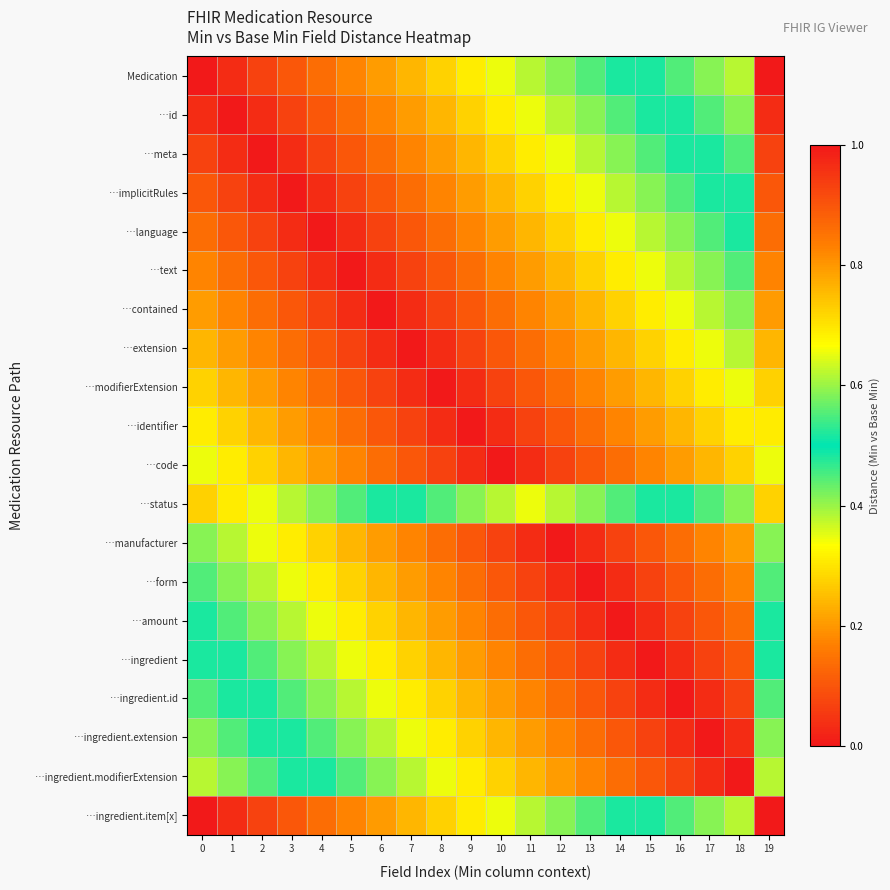

Reading left to right, list all the values displayed in this chart.

Medication: 0=0.0	1=0.0	2=0.1	3=0.1	4=0.1	5=0.2	6=0.2	7=0.2	8=0.3	9=0.3	10=0.3	11=0.4	12=0.4	13=0.4	14=0.5	15=0.5	16=0.6	17=0.6	18=0.6	19=1.0
…id: 0=0.0	1=0.0	2=0.0	3=0.1	4=0.1	5=0.1	6=0.2	7=0.2	8=0.2	9=0.3	10=0.3	11=0.3	12=0.4	13=0.4	14=0.4	15=0.5	16=0.5	17=0.6	18=0.6	19=1.0
…meta: 0=0.1	1=0.0	2=0.0	3=0.0	4=0.1	5=0.1	6=0.1	7=0.2	8=0.2	9=0.2	10=0.3	11=0.3	12=0.3	13=0.4	14=0.4	15=0.4	16=0.5	17=0.5	18=0.6	19=0.9
…implicitRules: 0=0.1	1=0.1	2=0.0	3=0.0	4=0.0	5=0.1	6=0.1	7=0.1	8=0.2	9=0.2	10=0.2	11=0.3	12=0.3	13=0.3	14=0.4	15=0.4	16=0.4	17=0.5	18=0.5	19=0.9
…language: 0=0.1	1=0.1	2=0.1	3=0.0	4=0.0	5=0.0	6=0.1	7=0.1	8=0.1	9=0.2	10=0.2	11=0.2	12=0.3	13=0.3	14=0.3	15=0.4	16=0.4	17=0.4	18=0.5	19=0.9
…text: 0=0.2	1=0.1	2=0.1	3=0.1	4=0.0	5=0.0	6=0.0	7=0.1	8=0.1	9=0.1	10=0.2	11=0.2	12=0.2	13=0.3	14=0.3	15=0.3	16=0.4	17=0.4	18=0.4	19=0.8
…contained: 0=0.2	1=0.2	2=0.1	3=0.1	4=0.1	5=0.0	6=0.0	7=0.0	8=0.1	9=0.1	10=0.1	11=0.2	12=0.2	13=0.2	14=0.3	15=0.3	16=0.3	17=0.4	18=0.4	19=0.8
…extension: 0=0.2	1=0.2	2=0.2	3=0.1	4=0.1	5=0.1	6=0.0	7=0.0	8=0.0	9=0.1	10=0.1	11=0.1	12=0.2	13=0.2	14=0.2	15=0.3	16=0.3	17=0.3	18=0.4	19=0.8
…modifierExtension: 0=0.3	1=0.2	2=0.2	3=0.2	4=0.1	5=0.1	6=0.1	7=0.0	8=0.0	9=0.0	10=0.1	11=0.1	12=0.1	13=0.2	14=0.2	15=0.2	16=0.3	17=0.3	18=0.3	19=0.7
…identifier: 0=0.3	1=0.3	2=0.2	3=0.2	4=0.2	5=0.1	6=0.1	7=0.1	8=0.0	9=0.0	10=0.0	11=0.1	12=0.1	13=0.1	14=0.2	15=0.2	16=0.2	17=0.3	18=0.3	19=0.7
…code: 0=0.3	1=0.3	2=0.3	3=0.2	4=0.2	5=0.2	6=0.1	7=0.1	8=0.1	9=0.0	10=0.0	11=0.0	12=0.1	13=0.1	14=0.1	15=0.2	16=0.2	17=0.2	18=0.3	19=0.7
…status: 0=0.7	1=0.7	2=0.7	3=0.6	4=0.6	5=0.6	6=0.5	7=0.5	8=0.4	9=0.4	10=0.4	11=0.3	12=0.4	13=0.4	14=0.4	15=0.5	16=0.5	17=0.6	18=0.6	19=0.3
…manufacturer: 0=0.4	1=0.4	2=0.3	3=0.3	4=0.3	5=0.2	6=0.2	7=0.2	8=0.1	9=0.1	10=0.1	11=0.0	12=0.0	13=0.0	14=0.1	15=0.1	16=0.1	17=0.2	18=0.2	19=0.6
…form: 0=0.4	1=0.4	2=0.4	3=0.3	4=0.3	5=0.3	6=0.2	7=0.2	8=0.2	9=0.1	10=0.1	11=0.1	12=0.0	13=0.0	14=0.0	15=0.1	16=0.1	17=0.1	18=0.2	19=0.6
…amount: 0=0.5	1=0.4	2=0.4	3=0.4	4=0.3	5=0.3	6=0.3	7=0.2	8=0.2	9=0.2	10=0.1	11=0.1	12=0.1	13=0.0	14=0.0	15=0.0	16=0.1	17=0.1	18=0.1	19=0.5
…ingredient: 0=0.5	1=0.5	2=0.4	3=0.4	4=0.4	5=0.3	6=0.3	7=0.3	8=0.2	9=0.2	10=0.2	11=0.1	12=0.1	13=0.1	14=0.0	15=0.0	16=0.0	17=0.1	18=0.1	19=0.5
…ingredient.id: 0=0.6	1=0.5	2=0.5	3=0.4	4=0.4	5=0.4	6=0.3	7=0.3	8=0.3	9=0.2	10=0.2	11=0.2	12=0.1	13=0.1	14=0.1	15=0.0	16=0.0	17=0.0	18=0.1	19=0.4
…ingredient.extension: 0=0.6	1=0.6	2=0.5	3=0.5	4=0.4	5=0.4	6=0.4	7=0.3	8=0.3	9=0.3	10=0.2	11=0.2	12=0.2	13=0.1	14=0.1	15=0.1	16=0.0	17=0.0	18=0.0	19=0.4
…ingredient.modifierExtension: 0=0.6	1=0.6	2=0.6	3=0.5	4=0.5	5=0.4	6=0.4	7=0.4	8=0.3	9=0.3	10=0.3	11=0.2	12=0.2	13=0.2	14=0.1	15=0.1	16=0.1	17=0.0	18=0.0	19=0.4
…ingredient.item[x]: 0=1.0	1=1.0	2=0.9	3=0.9	4=0.9	5=0.8	6=0.8	7=0.8	8=0.7	9=0.7	10=0.7	11=0.6	12=0.6	13=0.6	14=0.5	15=0.5	16=0.4	17=0.4	18=0.4	19=0.0